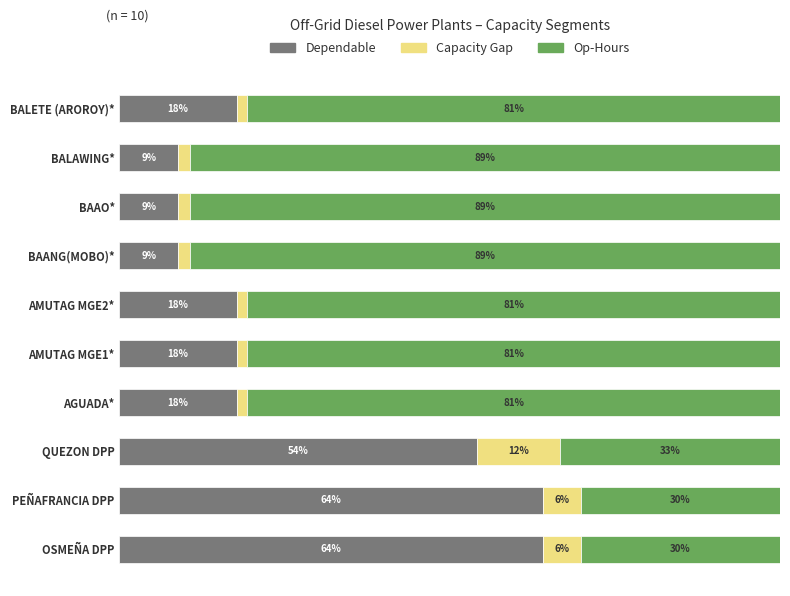

What are all the series names shown in the legend?

Dependable, Capacity Gap, Op-Hours